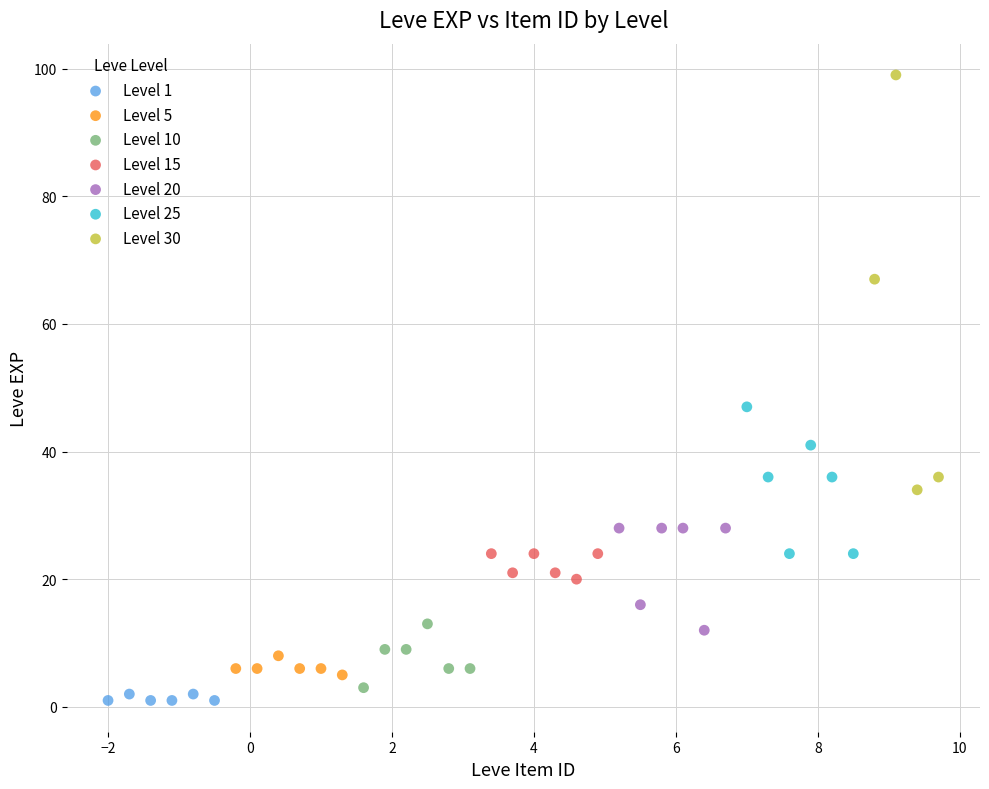

Which series reaches the maximum Y coordinate?

Level 30